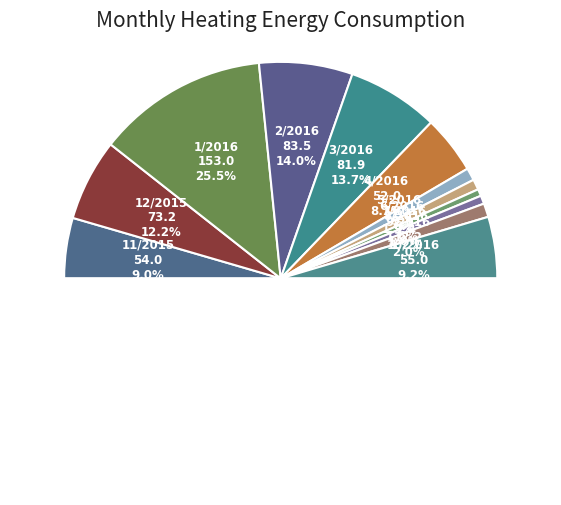

Is it true that 7/2016 is 9% of the pie?

False